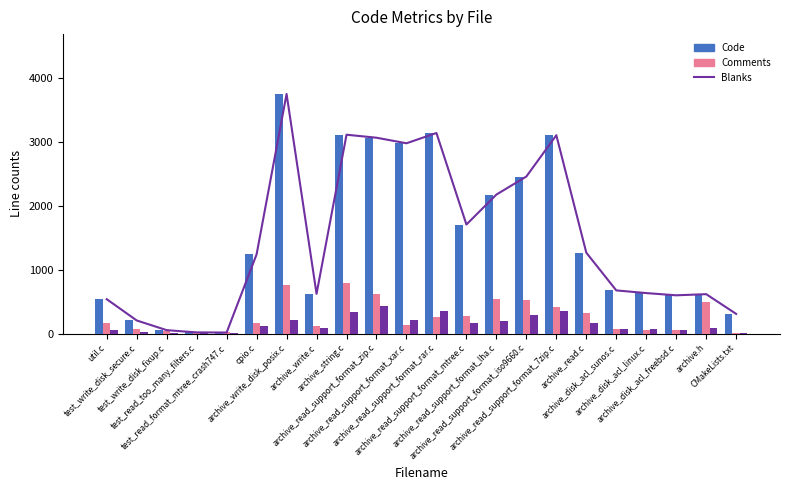

At which label does Code first exceed 1241?

archive_write_disk_posix.c